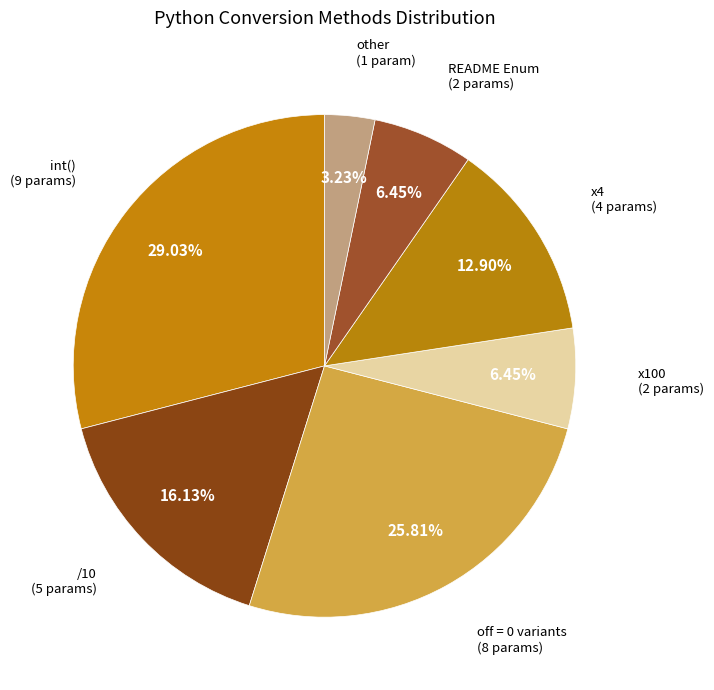

How many segments does this pie chart have?

7